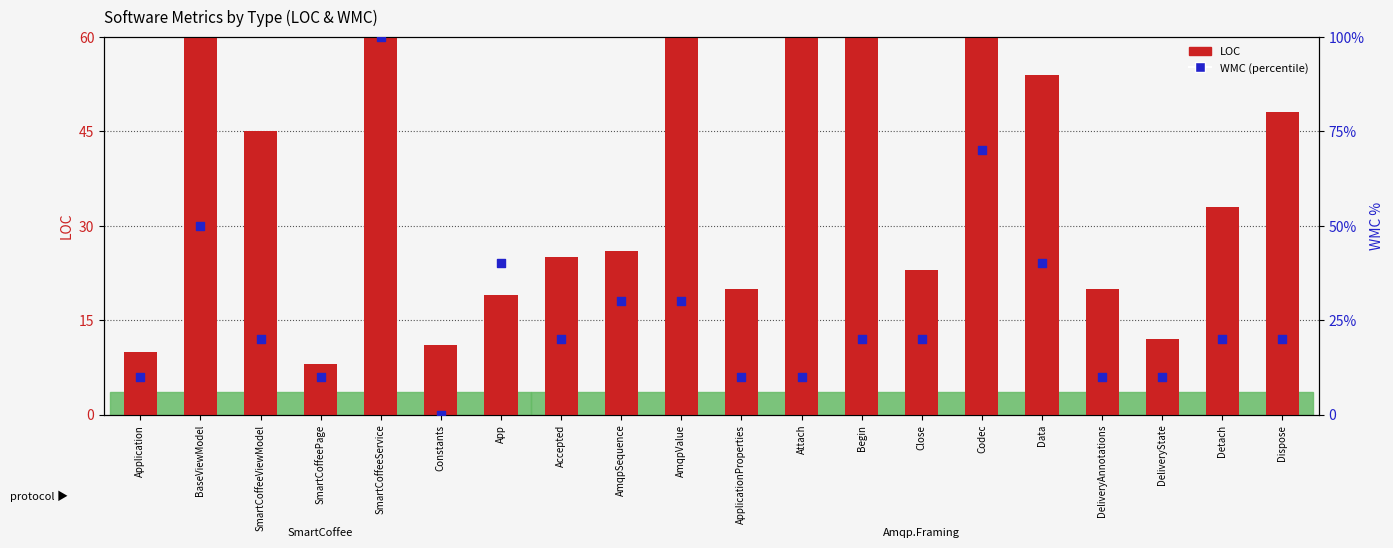

Is the value of LOC at Accepted greater than the value of WMC (percentile) at BaseViewModel?

No